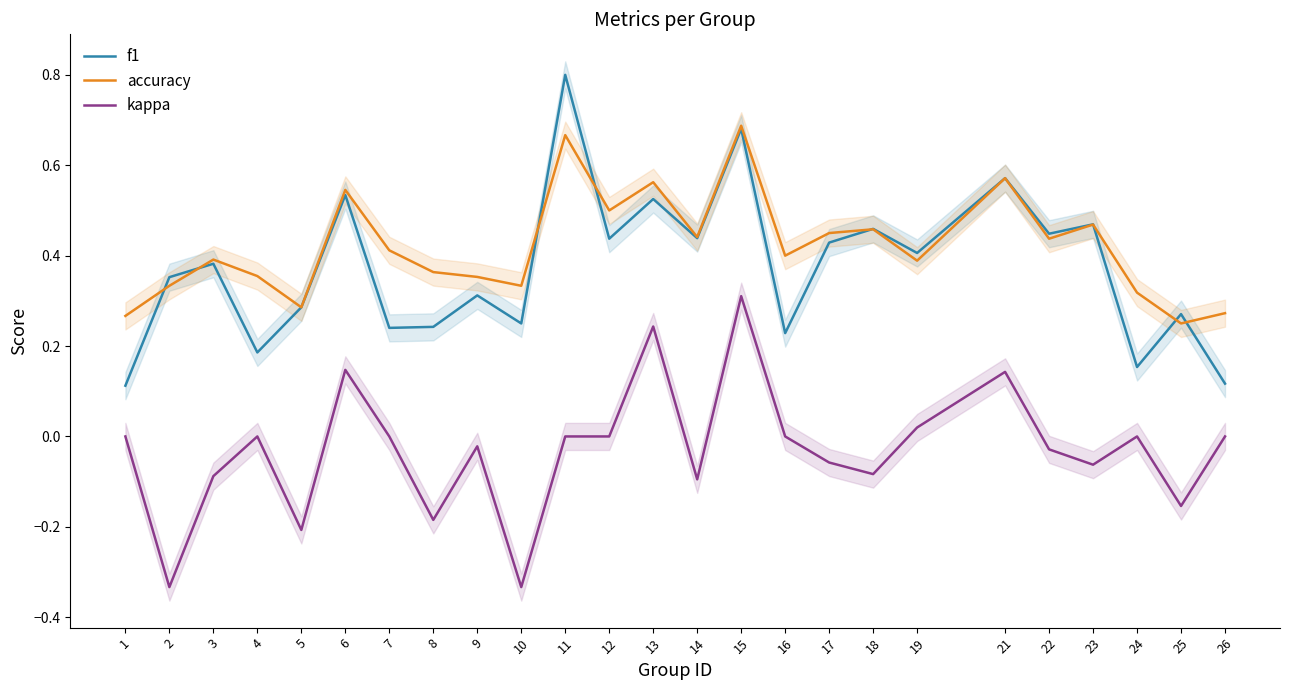

Reading left to right, transcribe all the data shown in this chart.

f1: 0.1	0.4	0.4	0.2	0.3	0.5	0.2	0.2	0.3	0.2	0.8	0.4	0.5	0.4	0.7	0.2	0.4	0.5	0.4	0.6	0.4	0.5	0.2	0.3	0.1
accuracy: 0.3	0.3	0.4	0.4	0.3	0.5	0.4	0.4	0.4	0.3	0.7	0.5	0.6	0.4	0.7	0.4	0.5	0.5	0.4	0.6	0.4	0.5	0.3	0.2	0.3
kappa: 0.0	-0.3	-0.1	0.0	-0.2	0.1	0.0	-0.2	-0.0	-0.3	0.0	0.0	0.2	-0.1	0.3	0.0	-0.1	-0.1	0.0	0.1	-0.0	-0.1	0.0	-0.2	0.0